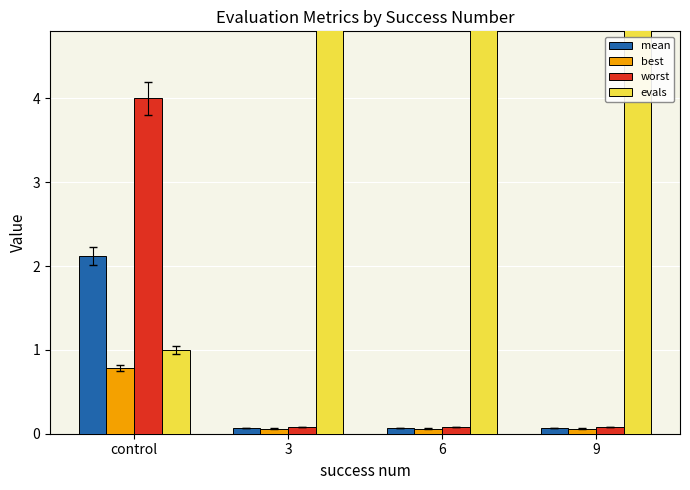

What is the lowest value of the best series?

0.1